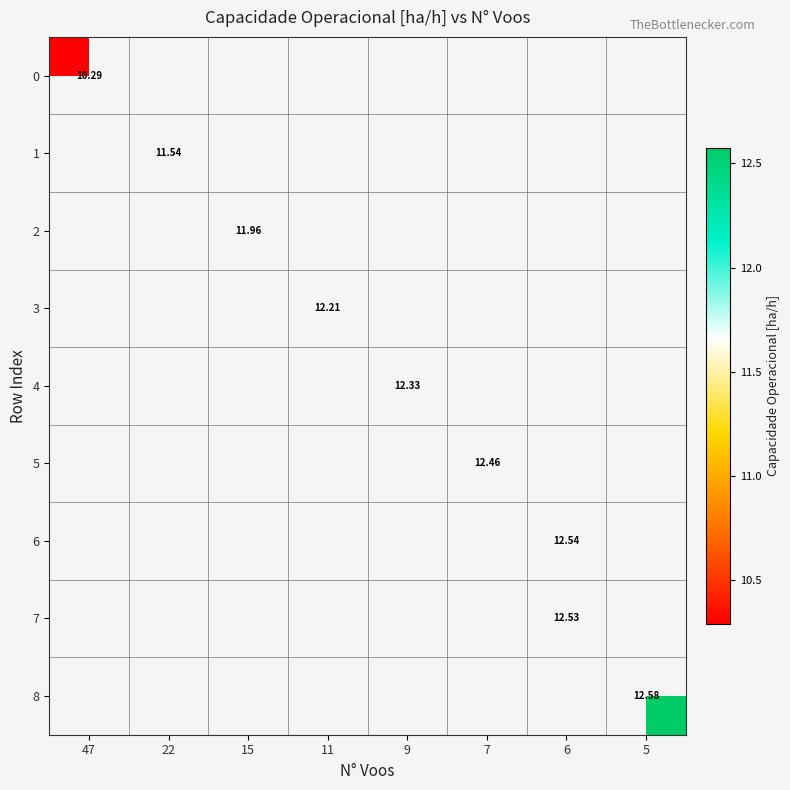

At 22, list the series in order from largest to smallest.

row_0, row_1, row_2, row_3, row_4, row_5, row_6, row_7, row_8